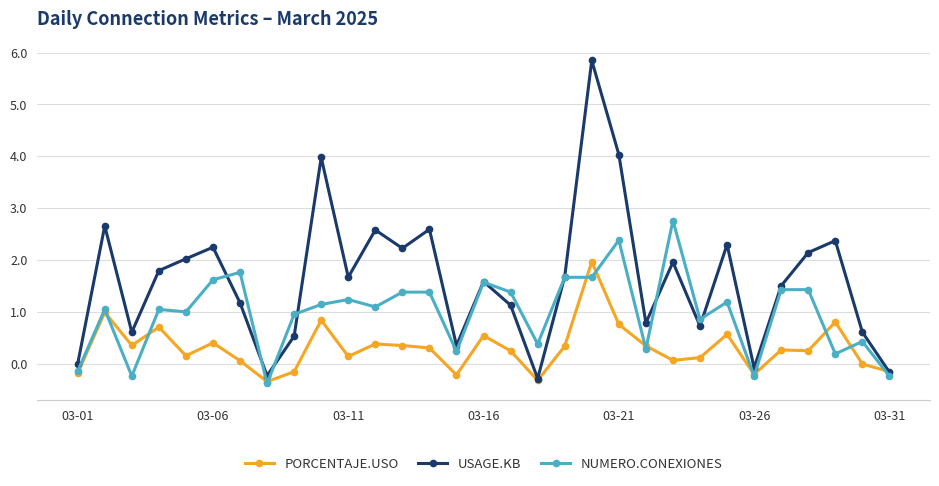

True or false: USAGE.KB has more than 0 points higher than both neighbors.

True